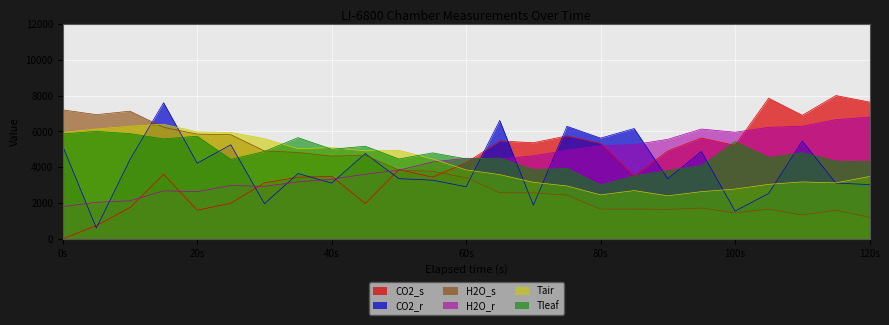

At which category does the chart reach its peak across all series?

115